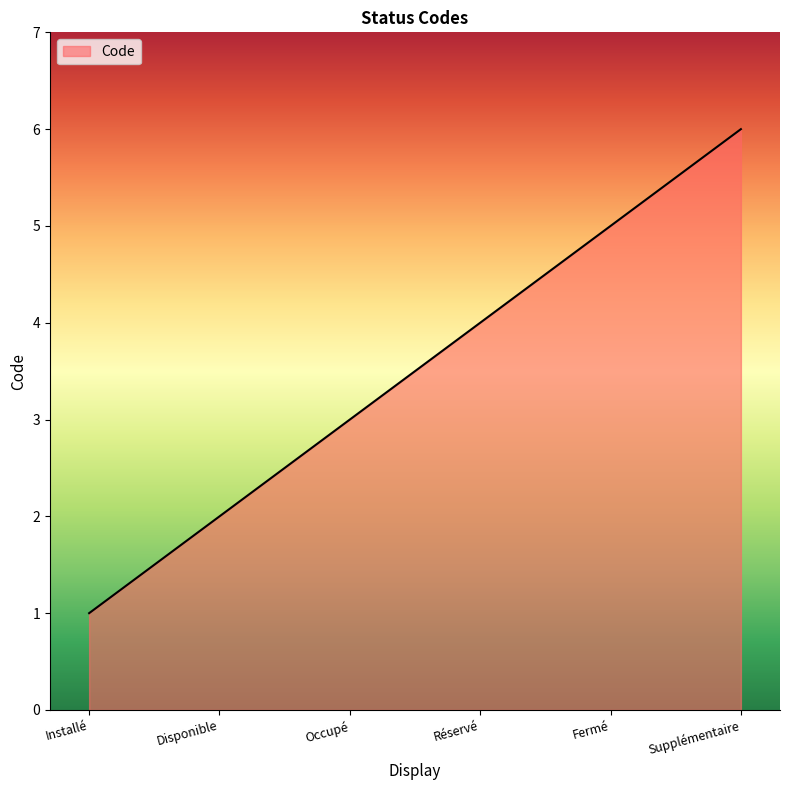

Where is the data nearest to the value 3?

Occupé